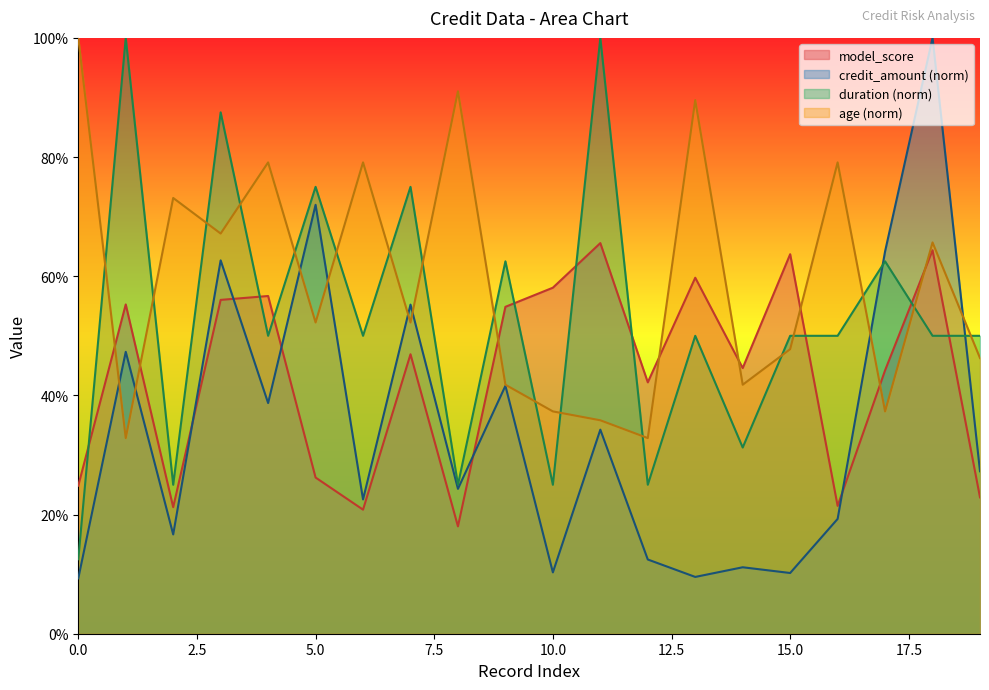

What is the sum of all credit_amount_norm values?

6.9